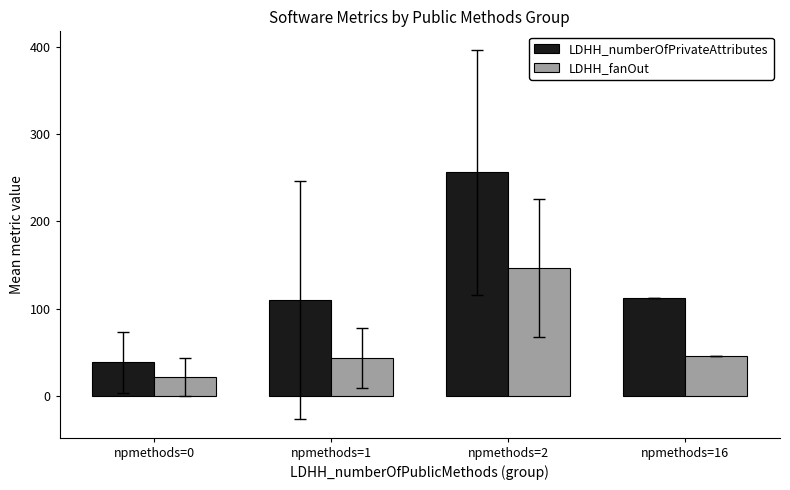

Which category has the highest value in the LDHH_fanOut series?

npmethods=2